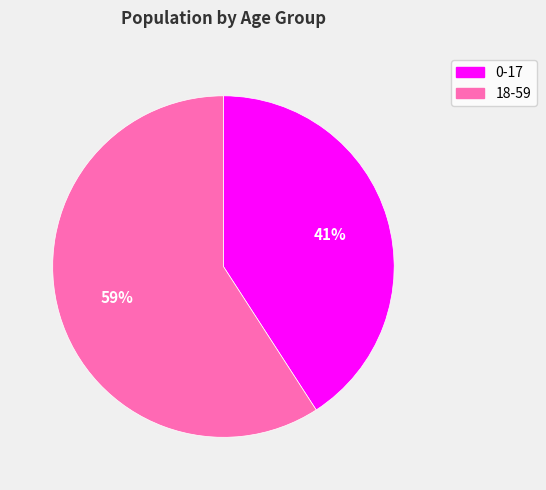

What is the largest slice in the pie chart?

18-59